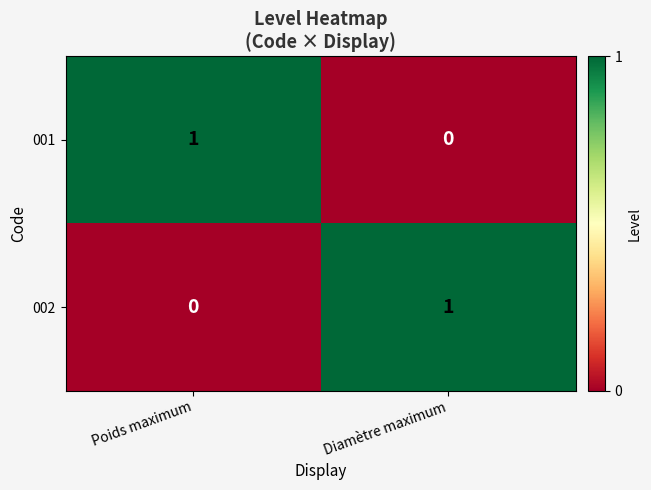

At Diamètre maximum, list the series in order from smallest to largest.

001, 002